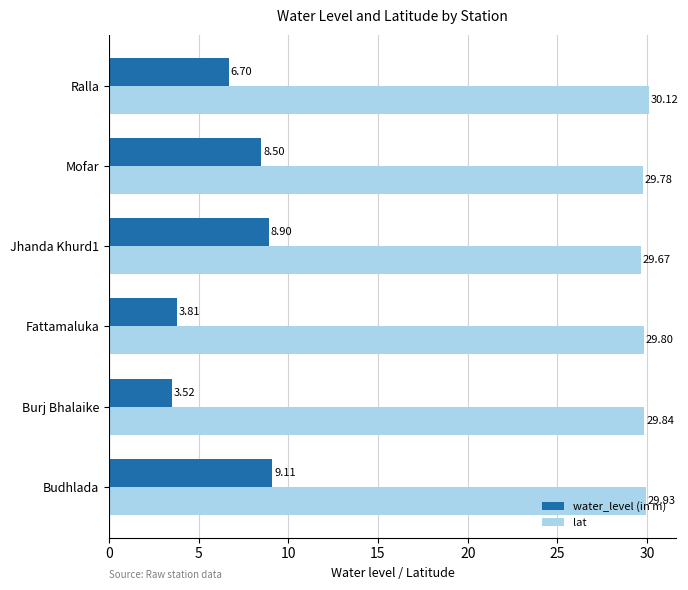

Rank the series by their average value, from highest to lowest.

lat, water_level (in m)